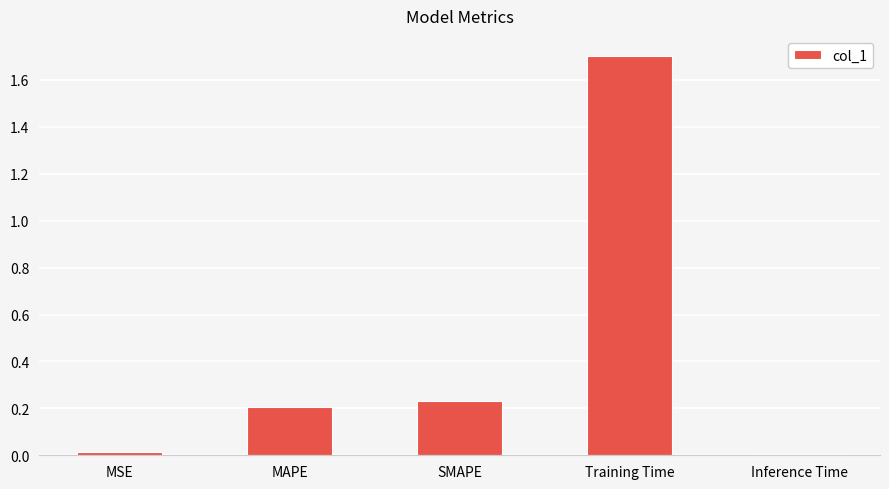

The value at SMAPE is 0.2. True or false?

True